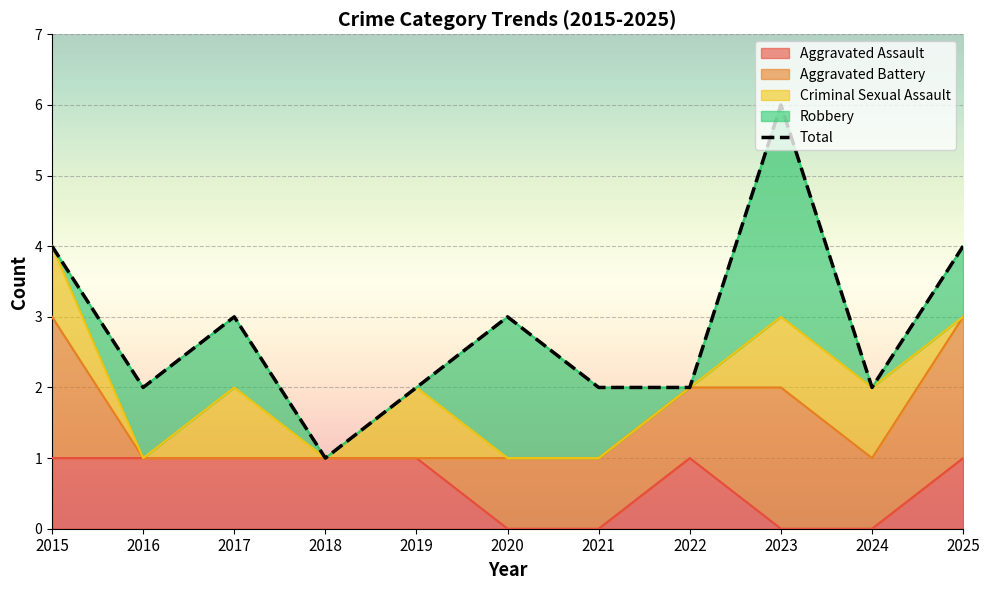

How many interior local peaks does the Aggravated Assault series have?

1